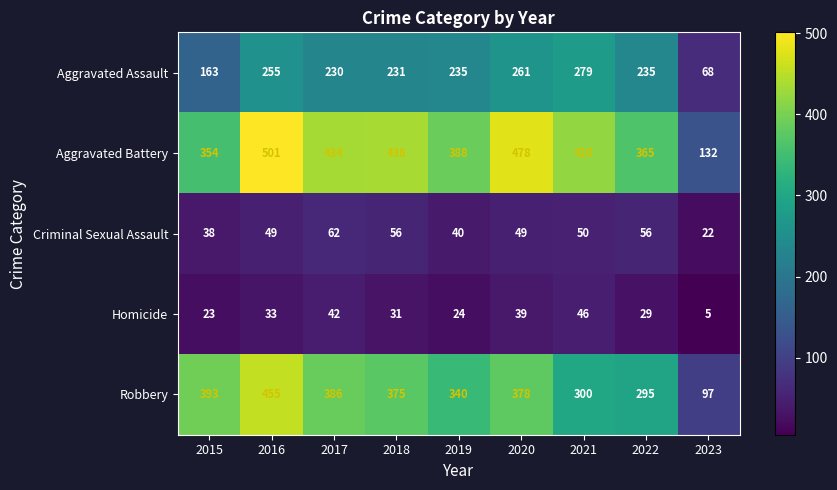

What is the maximum value for Robbery?

455